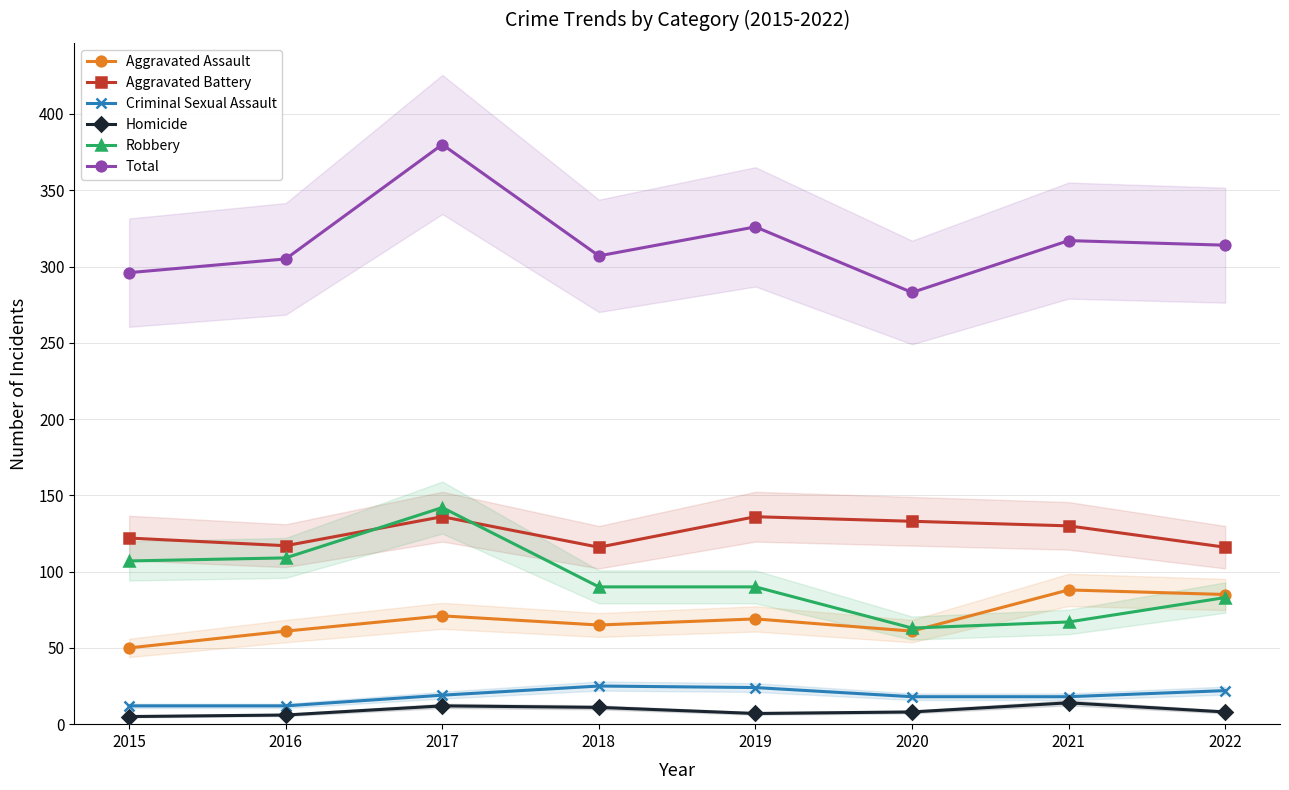

What are all the series names shown in the legend?

Aggravated Assault, Aggravated Battery, Criminal Sexual Assault, Homicide, Robbery, Total